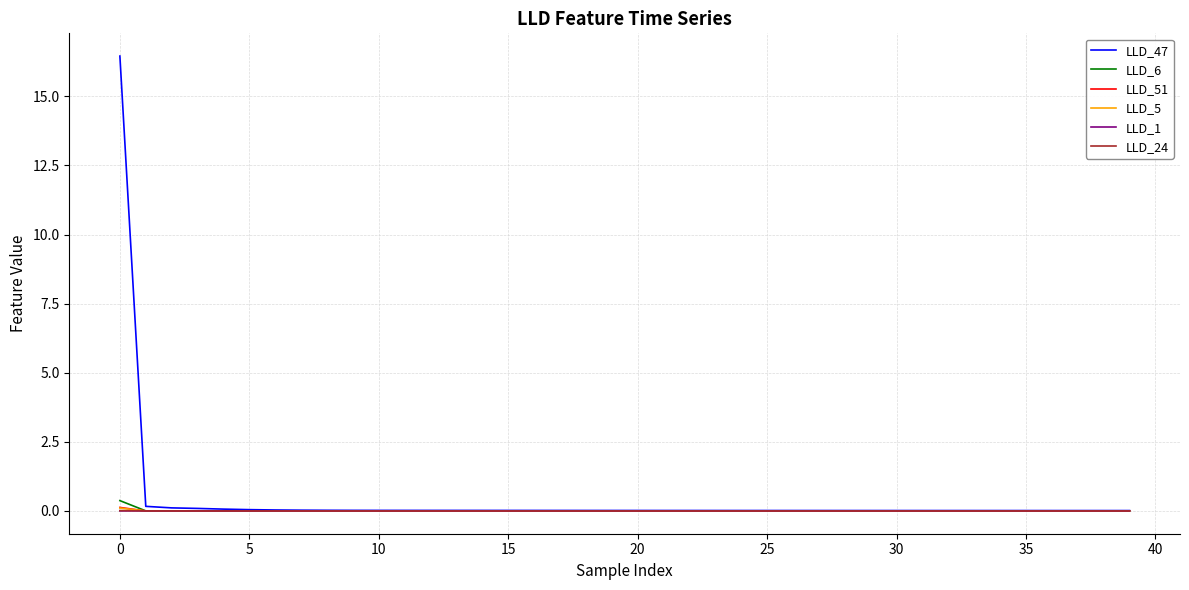

Which series has the largest total across all categories?

LLD_47